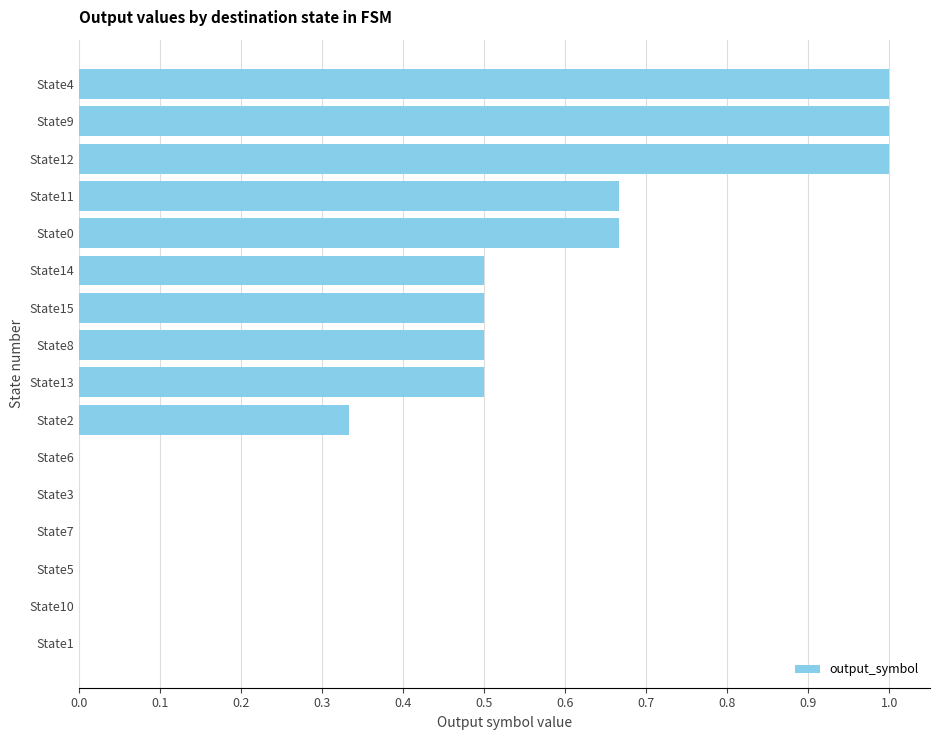

What is the sum of all values?

6.7